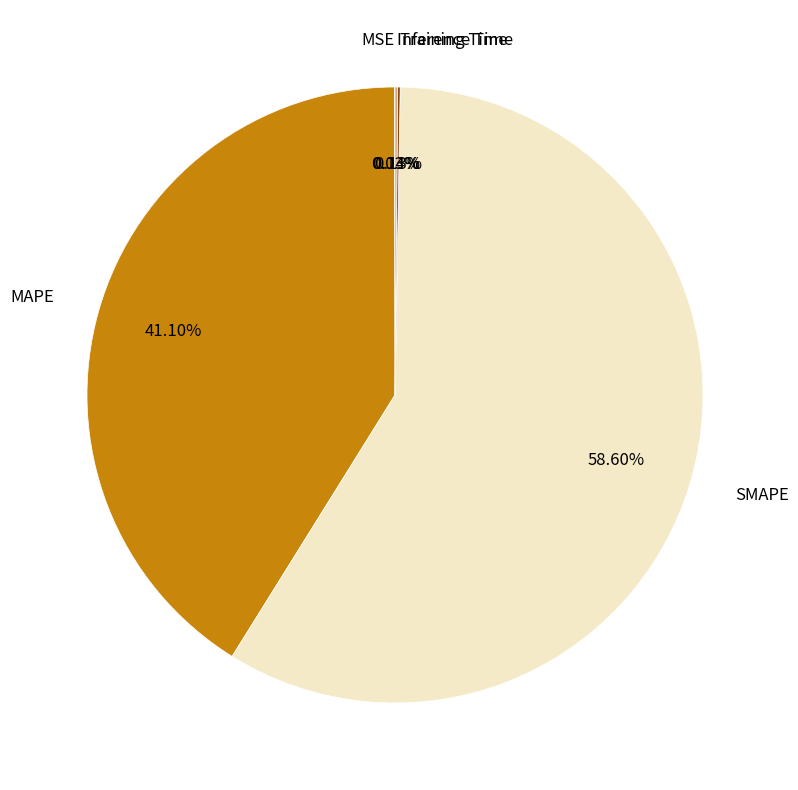

Combined, do SMAPE and MAPE account for over 50%?

Yes